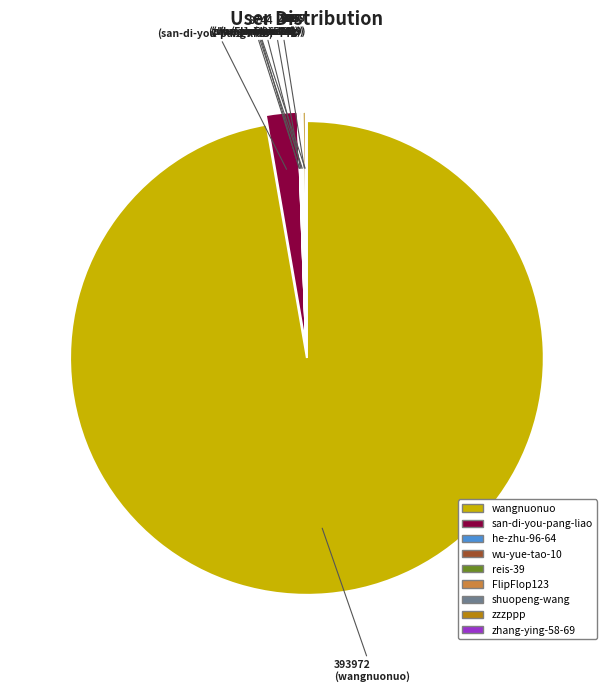

Which slice is the largest?

wangnuonuo